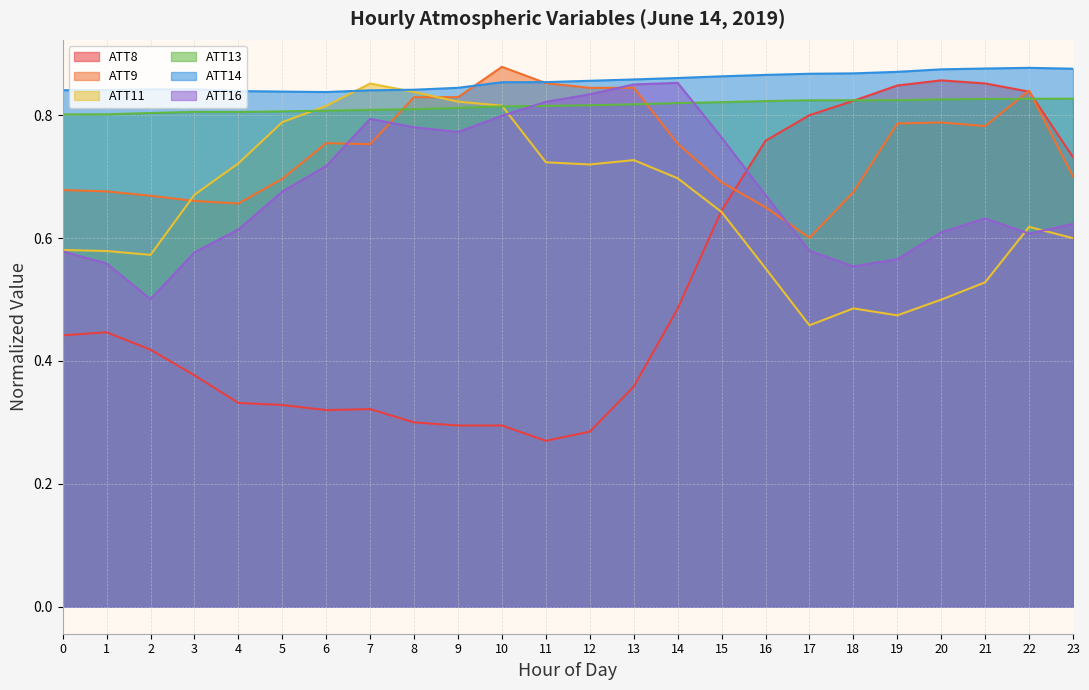

True or false: ATT9 has more than 0 interior local peaks.

True